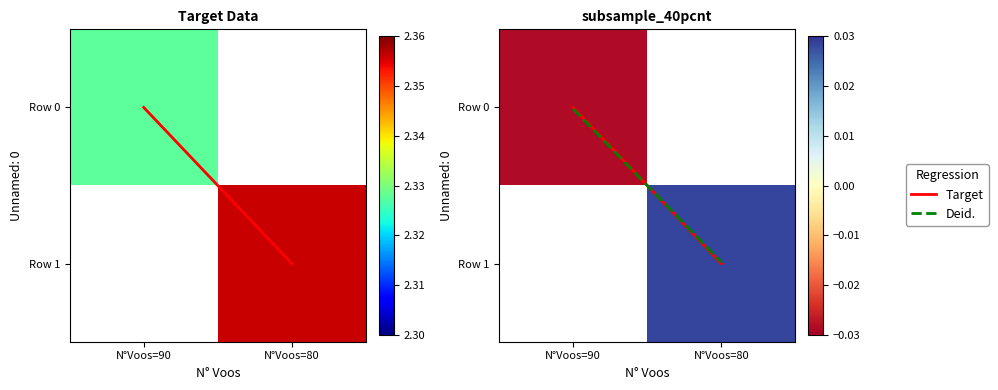

At which label does Row 0 reach its peak?

N°Voos=90